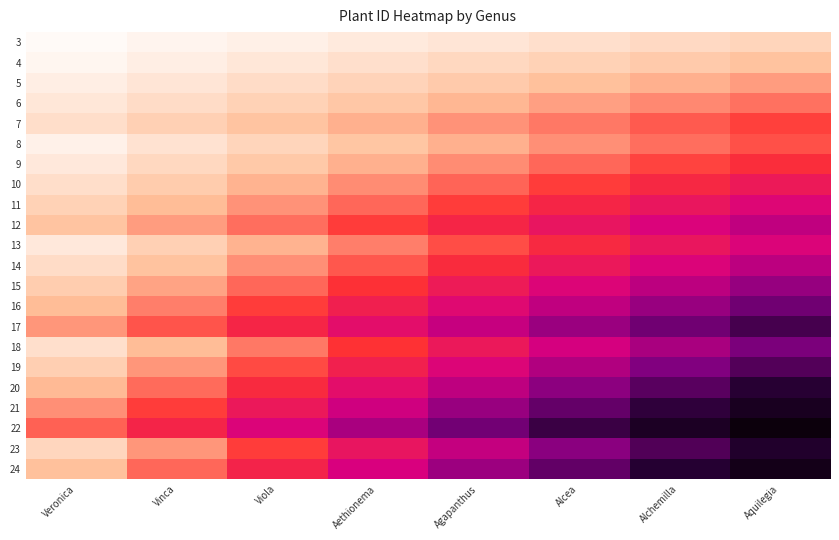

Reading right to left, what are all the values shown in this chart?

3: Aquilegia=0.1	Alchemilla=0.1	Alcea=0.1	Agapanthus=0.1	Aethionema=0.1	Viola=0.0	Vinca=0.0	Veronica=0.0
4: Aquilegia=0.2	Alchemilla=0.1	Alcea=0.1	Agapanthus=0.1	Aethionema=0.1	Viola=0.1	Vinca=0.0	Veronica=0.0
5: Aquilegia=0.2	Alchemilla=0.2	Alcea=0.2	Agapanthus=0.1	Aethionema=0.1	Viola=0.1	Vinca=0.1	Veronica=0.0
6: Aquilegia=0.3	Alchemilla=0.2	Alcea=0.2	Agapanthus=0.2	Aethionema=0.1	Viola=0.1	Vinca=0.1	Veronica=0.1
7: Aquilegia=0.3	Alchemilla=0.3	Alcea=0.3	Agapanthus=0.2	Aethionema=0.2	Viola=0.2	Vinca=0.1	Veronica=0.1
8: Aquilegia=0.3	Alchemilla=0.3	Alcea=0.2	Agapanthus=0.2	Aethionema=0.1	Viola=0.1	Vinca=0.1	Veronica=0.0
9: Aquilegia=0.4	Alchemilla=0.3	Alcea=0.3	Agapanthus=0.2	Aethionema=0.2	Viola=0.1	Vinca=0.1	Veronica=0.1
10: Aquilegia=0.4	Alchemilla=0.4	Alcea=0.3	Agapanthus=0.3	Aethionema=0.2	Viola=0.2	Vinca=0.1	Veronica=0.1
11: Aquilegia=0.5	Alchemilla=0.4	Alcea=0.4	Agapanthus=0.3	Aethionema=0.3	Viola=0.2	Vinca=0.2	Veronica=0.1
12: Aquilegia=0.5	Alchemilla=0.5	Alcea=0.4	Agapanthus=0.4	Aethionema=0.3	Viola=0.3	Vinca=0.2	Veronica=0.2
13: Aquilegia=0.5	Alchemilla=0.4	Alcea=0.4	Agapanthus=0.3	Aethionema=0.2	Viola=0.2	Vinca=0.1	Veronica=0.1
14: Aquilegia=0.6	Alchemilla=0.5	Alcea=0.4	Agapanthus=0.4	Aethionema=0.3	Viola=0.2	Vinca=0.2	Veronica=0.1
15: Aquilegia=0.6	Alchemilla=0.6	Alcea=0.5	Agapanthus=0.4	Aethionema=0.3	Viola=0.3	Vinca=0.2	Veronica=0.1
16: Aquilegia=0.7	Alchemilla=0.6	Alcea=0.5	Agapanthus=0.5	Aethionema=0.4	Viola=0.3	Vinca=0.2	Veronica=0.2
17: Aquilegia=0.8	Alchemilla=0.7	Alcea=0.6	Agapanthus=0.5	Aethionema=0.5	Viola=0.4	Vinca=0.3	Veronica=0.2
18: Aquilegia=0.7	Alchemilla=0.6	Alcea=0.5	Agapanthus=0.4	Aethionema=0.3	Viola=0.3	Vinca=0.2	Veronica=0.1
19: Aquilegia=0.7	Alchemilla=0.7	Alcea=0.6	Agapanthus=0.5	Aethionema=0.4	Viola=0.3	Vinca=0.2	Veronica=0.1
20: Aquilegia=0.8	Alchemilla=0.7	Alcea=0.6	Agapanthus=0.5	Aethionema=0.5	Viola=0.4	Vinca=0.3	Veronica=0.2
21: Aquilegia=0.9	Alchemilla=0.8	Alcea=0.7	Agapanthus=0.6	Aethionema=0.5	Viola=0.4	Vinca=0.3	Veronica=0.2
22: Aquilegia=1.0	Alchemilla=0.9	Alcea=0.8	Agapanthus=0.7	Aethionema=0.6	Viola=0.5	Vinca=0.4	Veronica=0.3
23: Aquilegia=0.9	Alchemilla=0.8	Alcea=0.6	Agapanthus=0.5	Aethionema=0.4	Viola=0.3	Vinca=0.2	Veronica=0.1
24: Aquilegia=0.9	Alchemilla=0.8	Alcea=0.7	Agapanthus=0.6	Aethionema=0.5	Viola=0.4	Vinca=0.3	Veronica=0.2